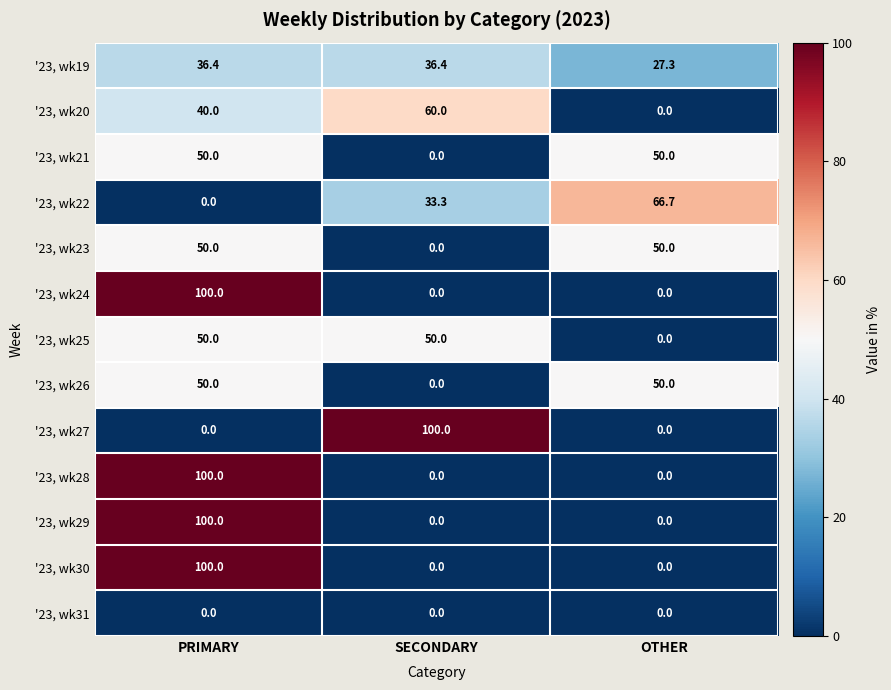

Count the '23, wk20 values in the range 0 to 60.

3